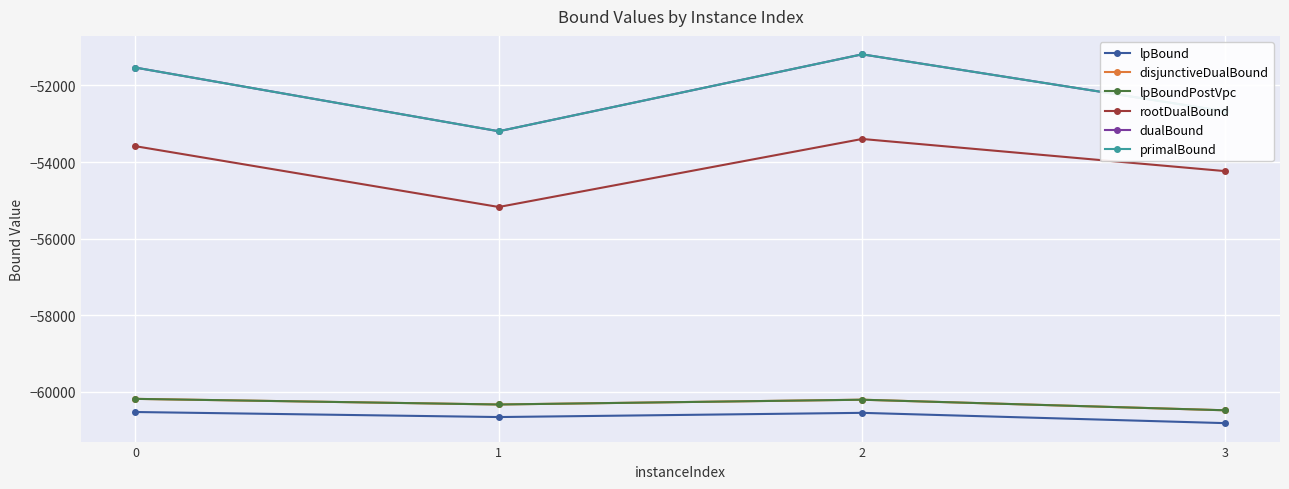

Is this an area chart (filled region under the line)?

No